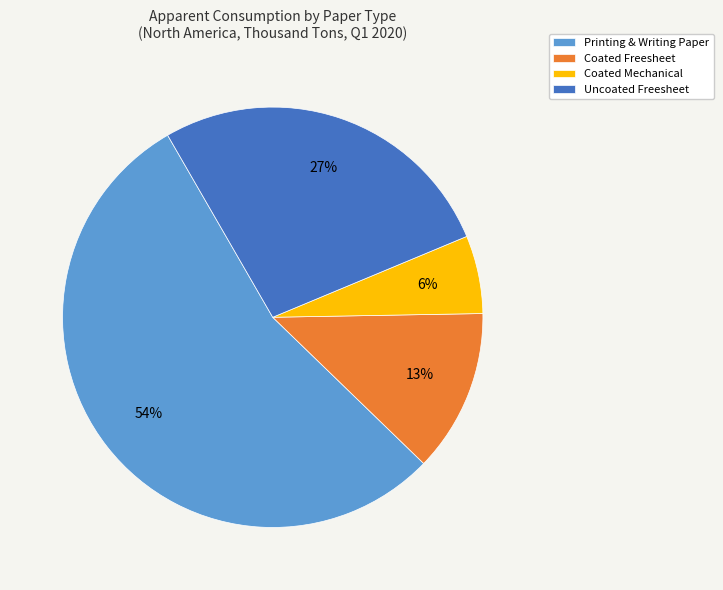

Rank the categories by value from lowest to highest.

Coated Mechanical, Coated Freesheet, Uncoated Freesheet, Printing & Writing Paper